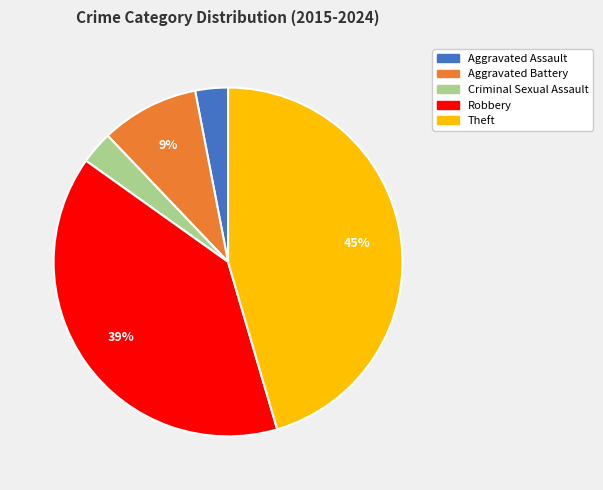

To the nearest percent, what percentage of the pie is Aggravated Battery?

9%